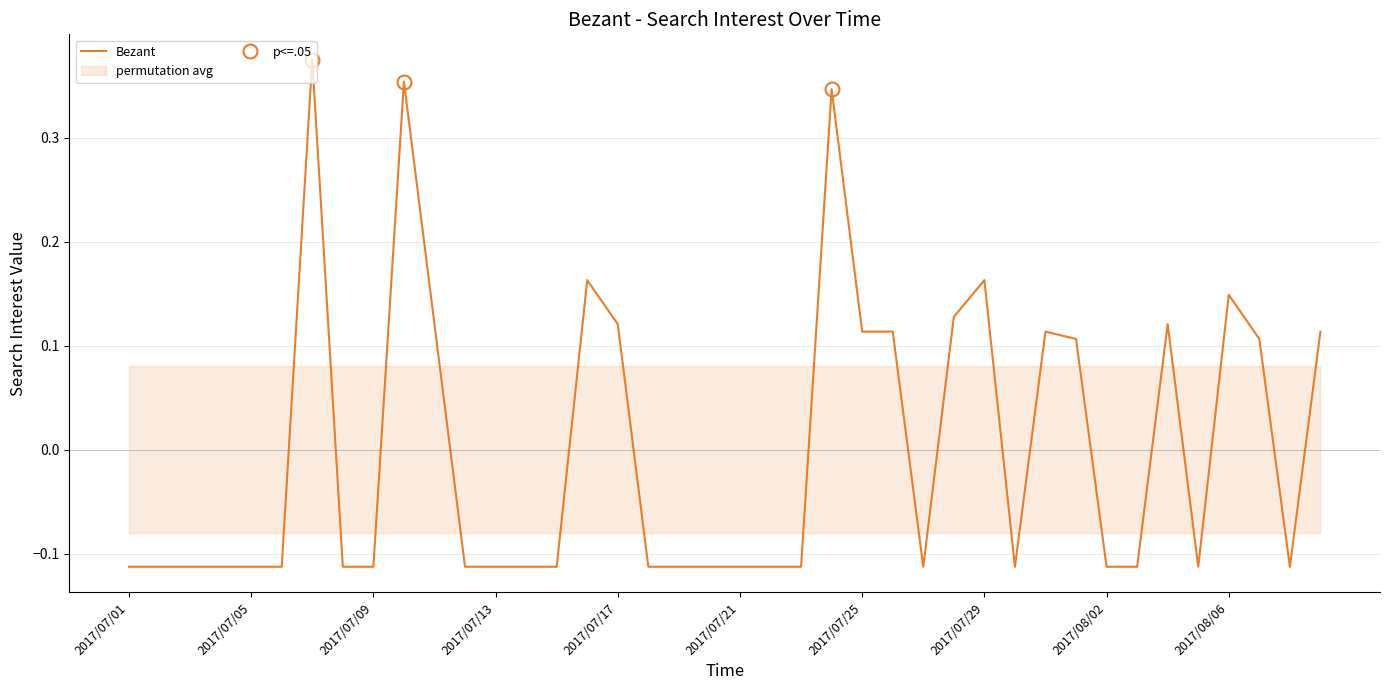

What is the sum of the values at 2017/07/21 and 2017/08/03?

-0.2